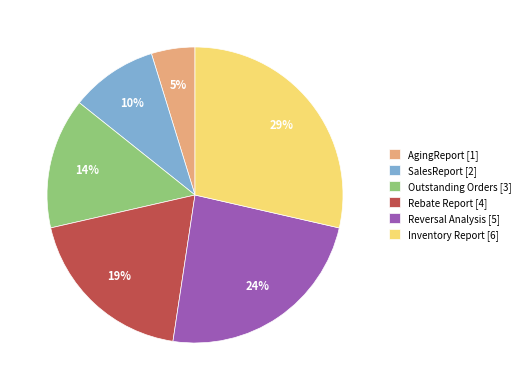

To the nearest percent, what is the average slice percentage?

17%